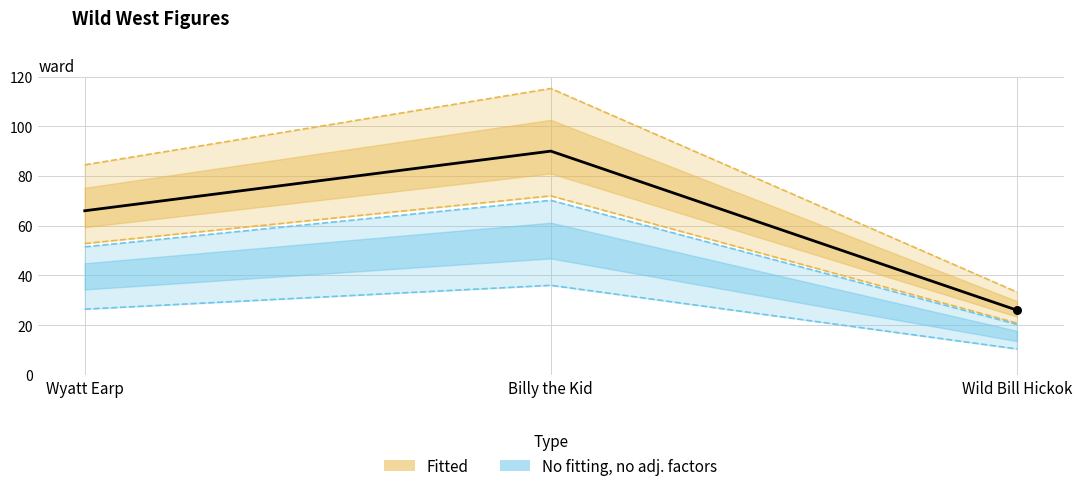

What is the ratio of the value at Wild Bill Hickok to the value at Billy the Kid?

0.3